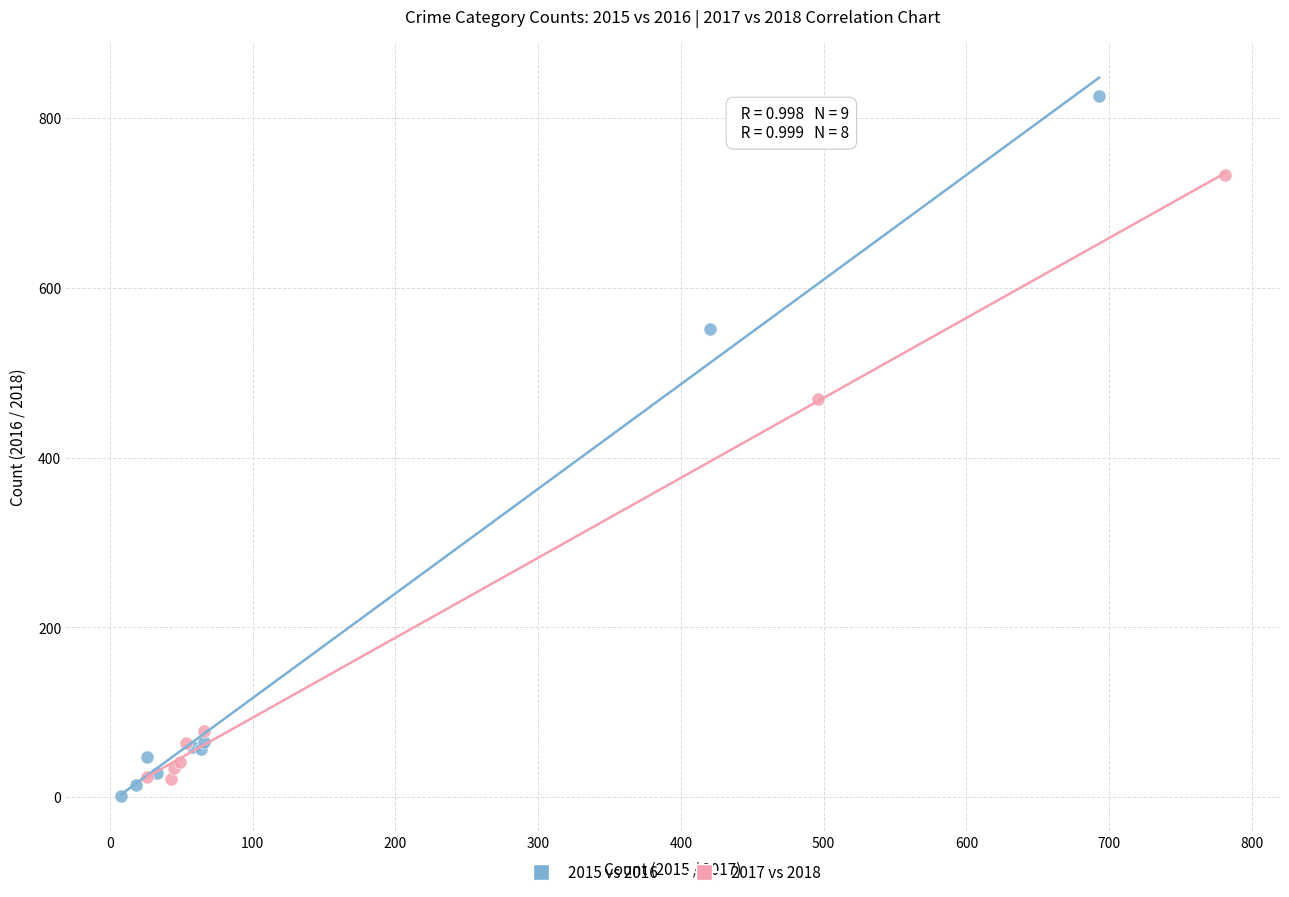

Which series has the widest spread of Y values?

2015 vs 2016